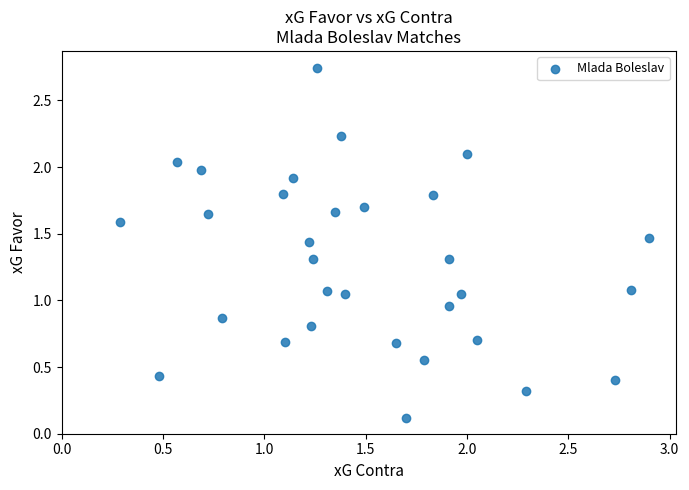

What is the range of Y values (max minus min)?

2.6